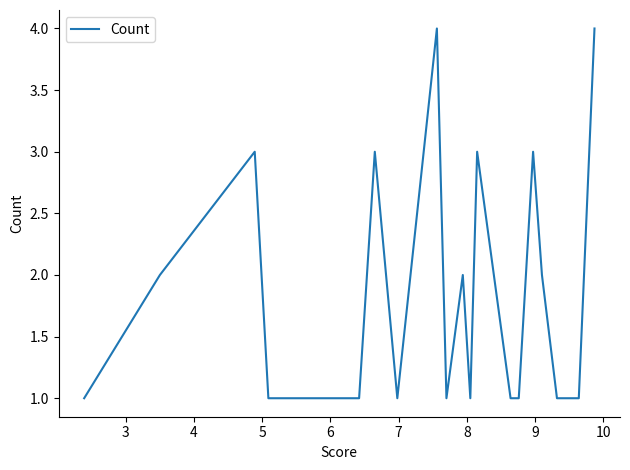

True or false: the data shows 2 at 15.

False